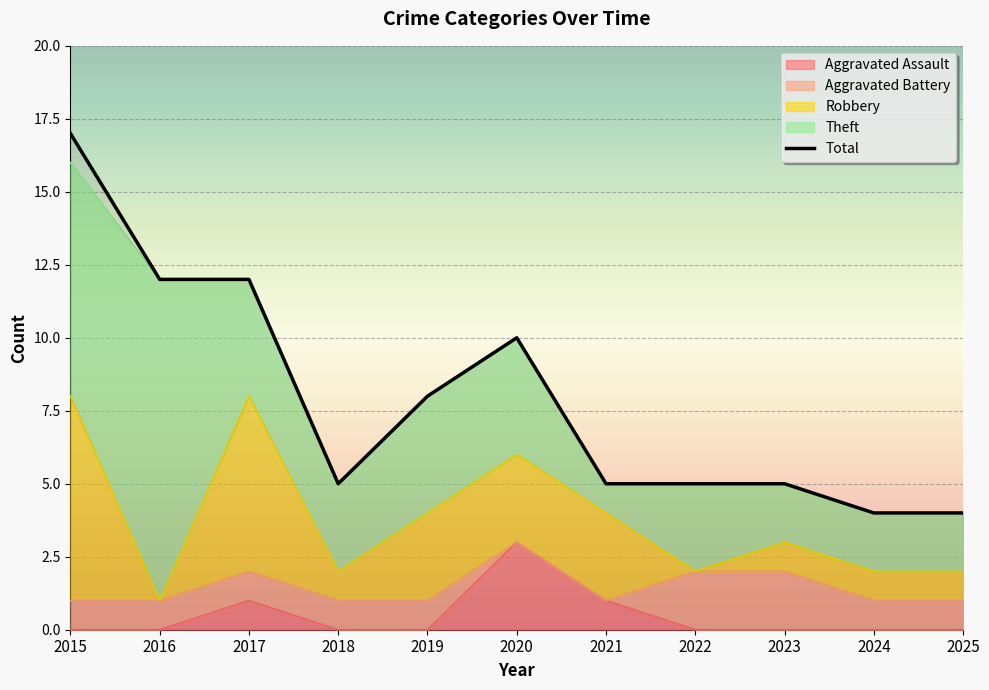

What is the value of the Aggravated Battery point at the 5th from the left?

1